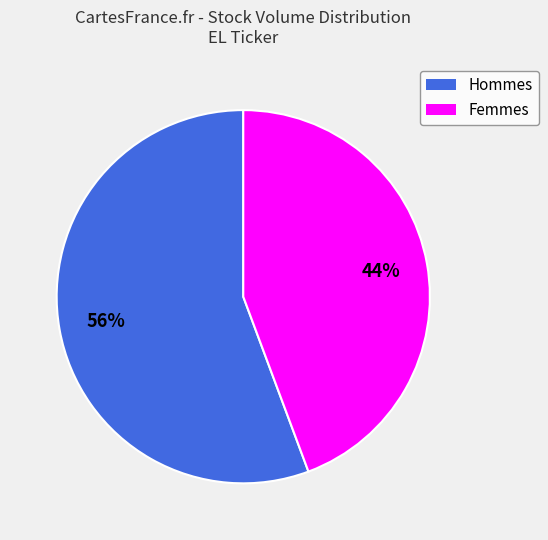

To the nearest percent, what is the average slice percentage?

50%